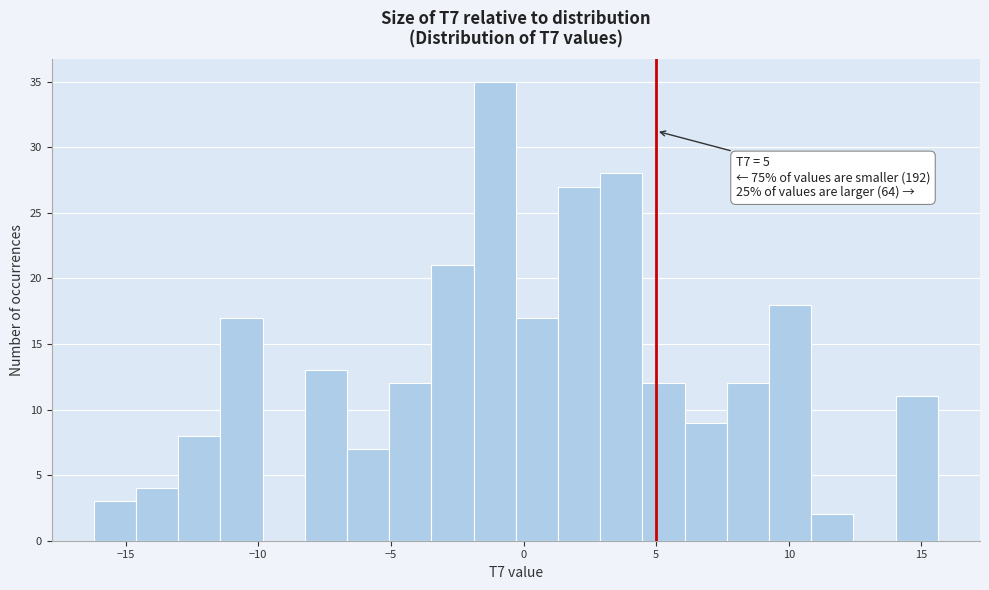

Around what value on the x-axis is the tallest bar? Give the approximate position of its centre, as read against the axis.

-1.0